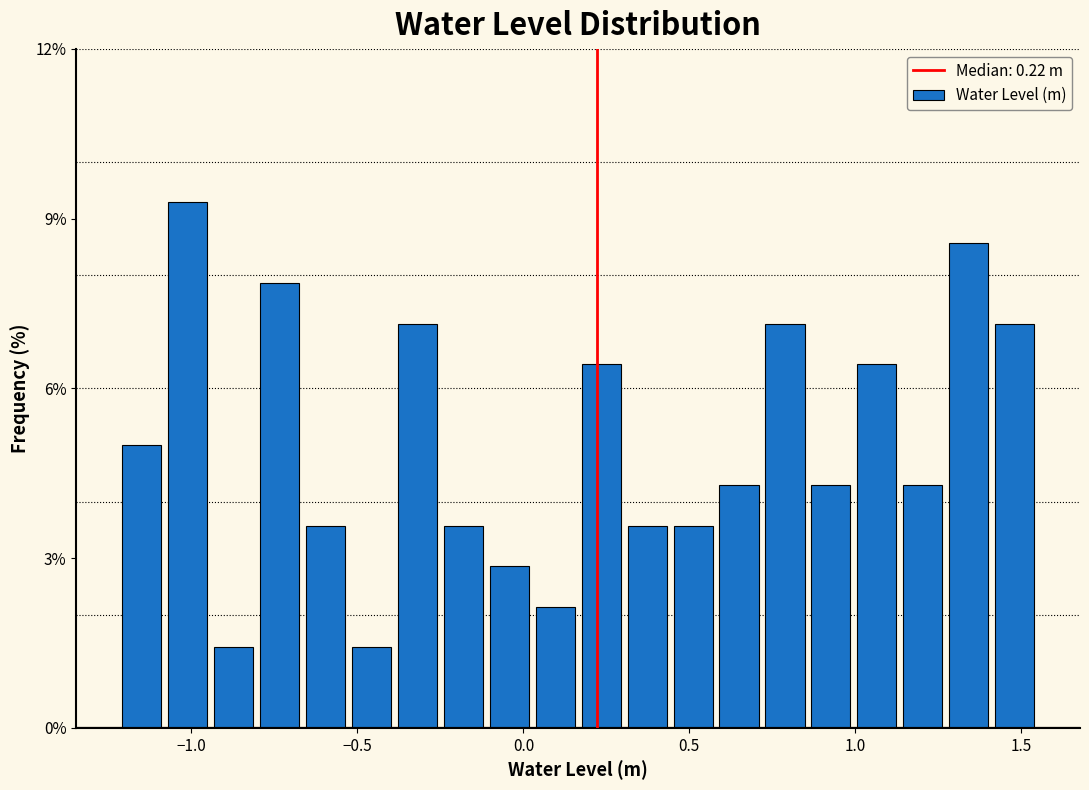

Read against the x-axis, roughly where is the centre of the tallest bar?

-1.00